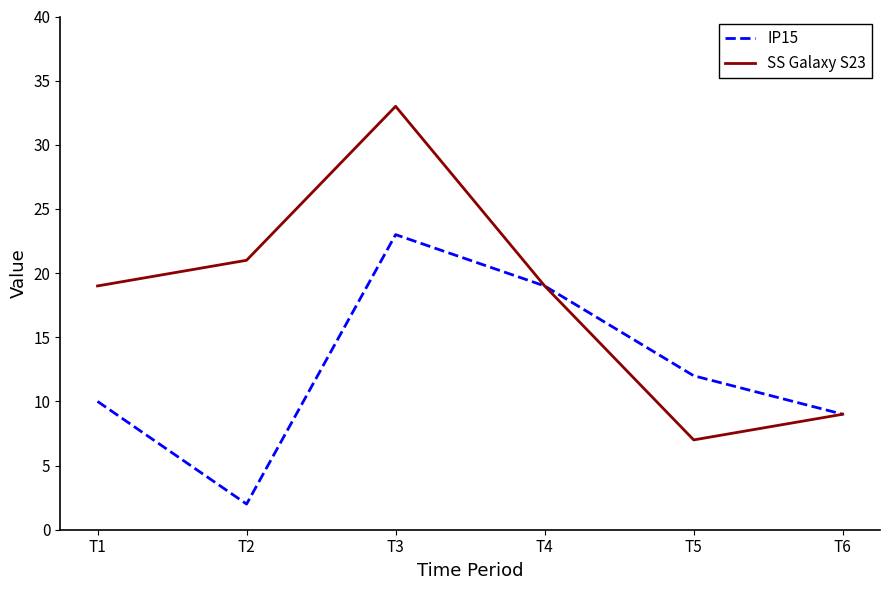

Which series has the largest total across all categories?

SS Galaxy S23